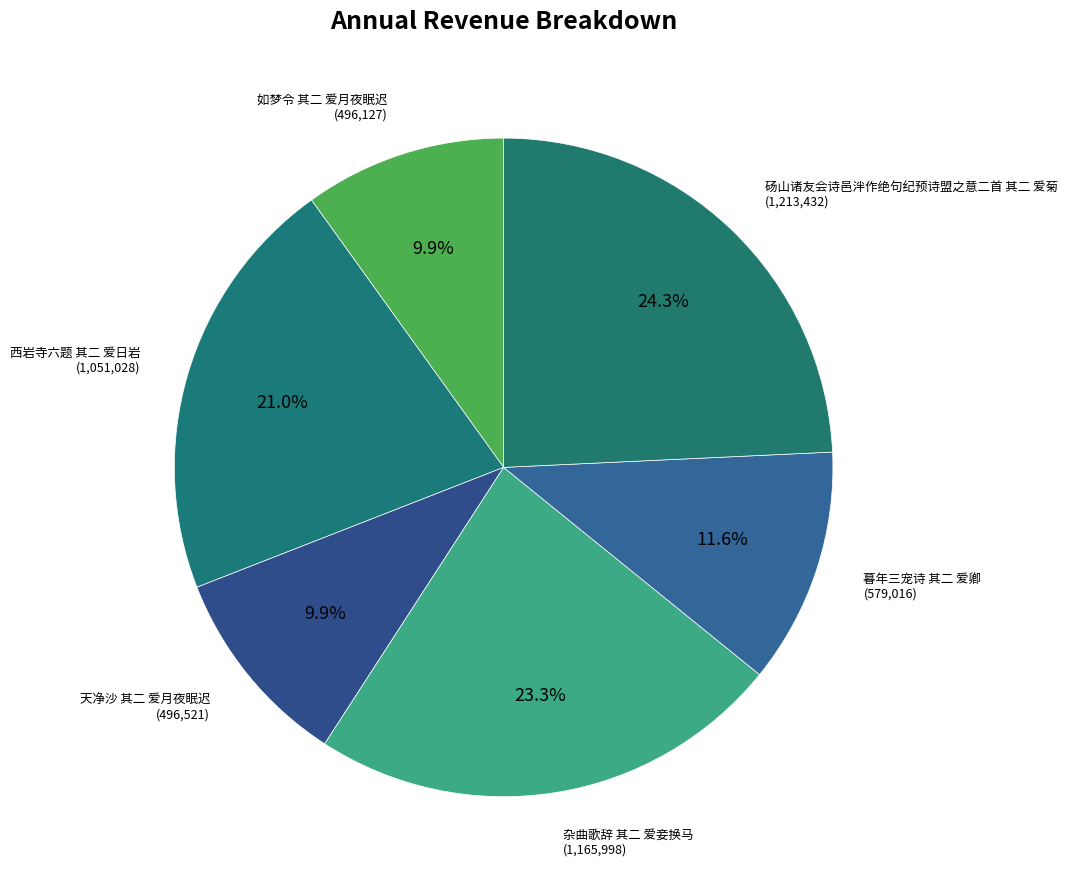

Count the number of slices in the pie.

6